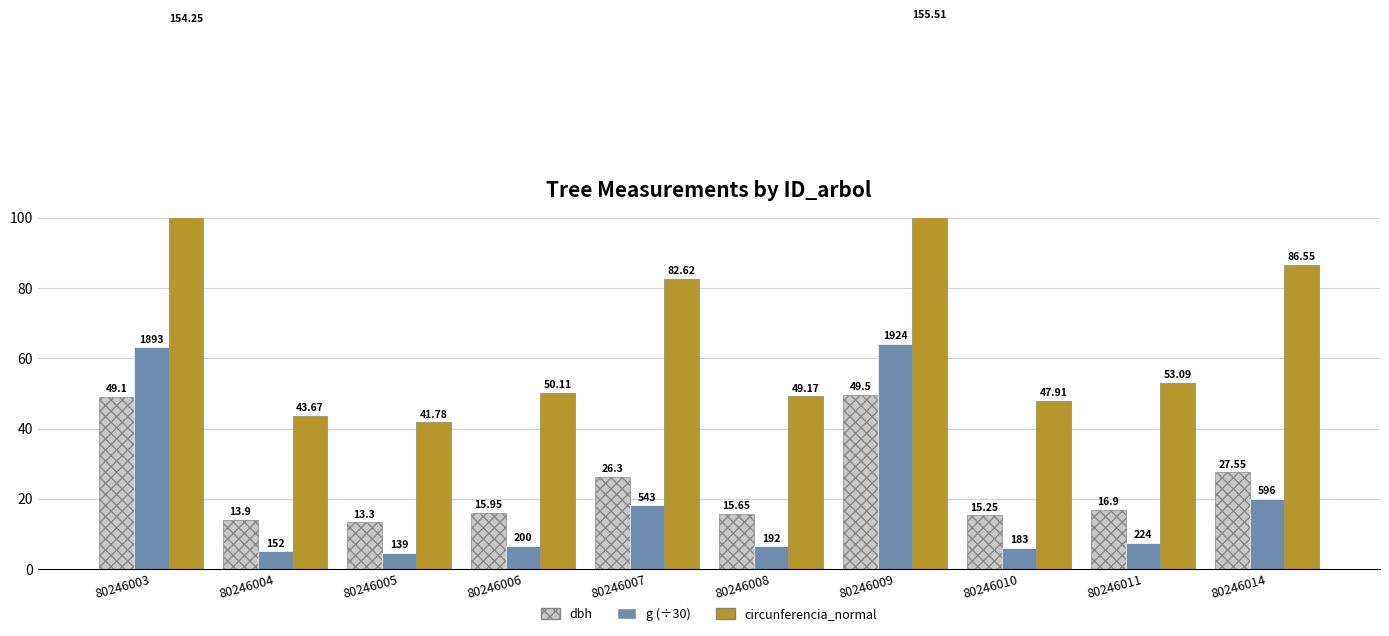

Between 80246008 and 80246004, which is larger?

80246008